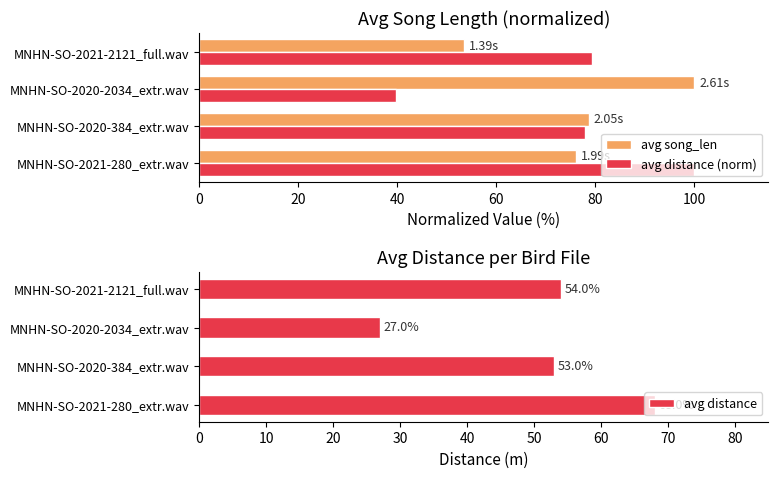

List the labels in order of avg distance (norm) value, largest first.

MNHN-SO-2021-280_extr.wav, MNHN-SO-2021-2121_full.wav, MNHN-SO-2020-384_extr.wav, MNHN-SO-2020-2034_extr.wav